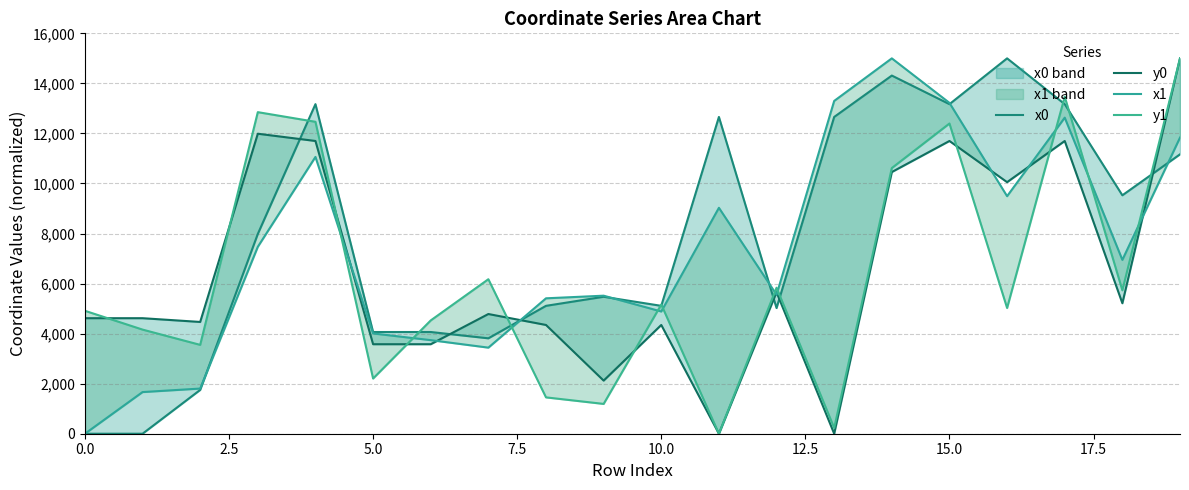

What is the difference between the highest and lowest values at 5.0?

1858.5